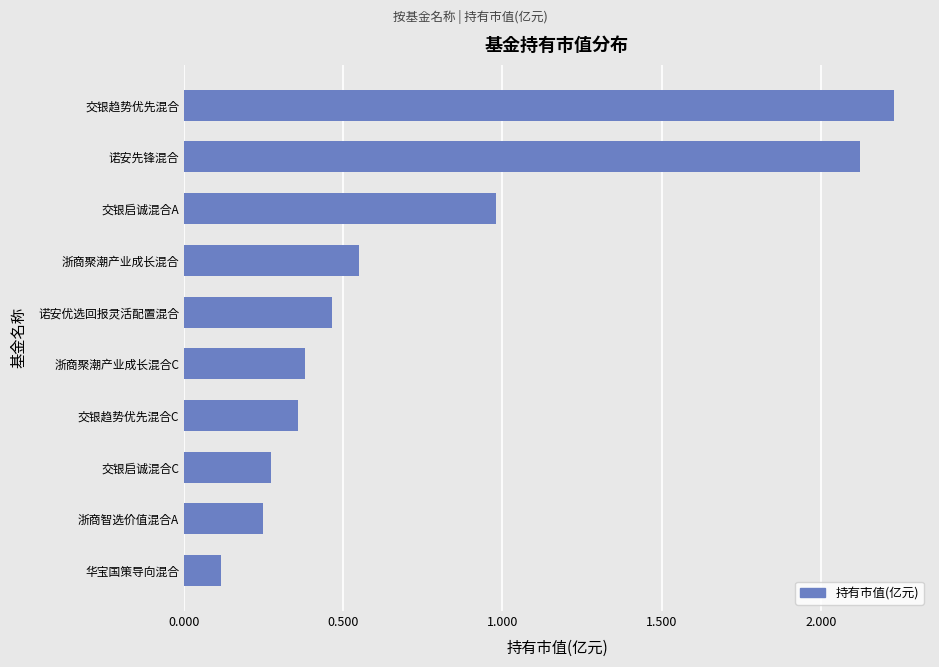

What is the change in value from 浙商聚潮产业成长混合 to 交银启诚混合C?

-0.3